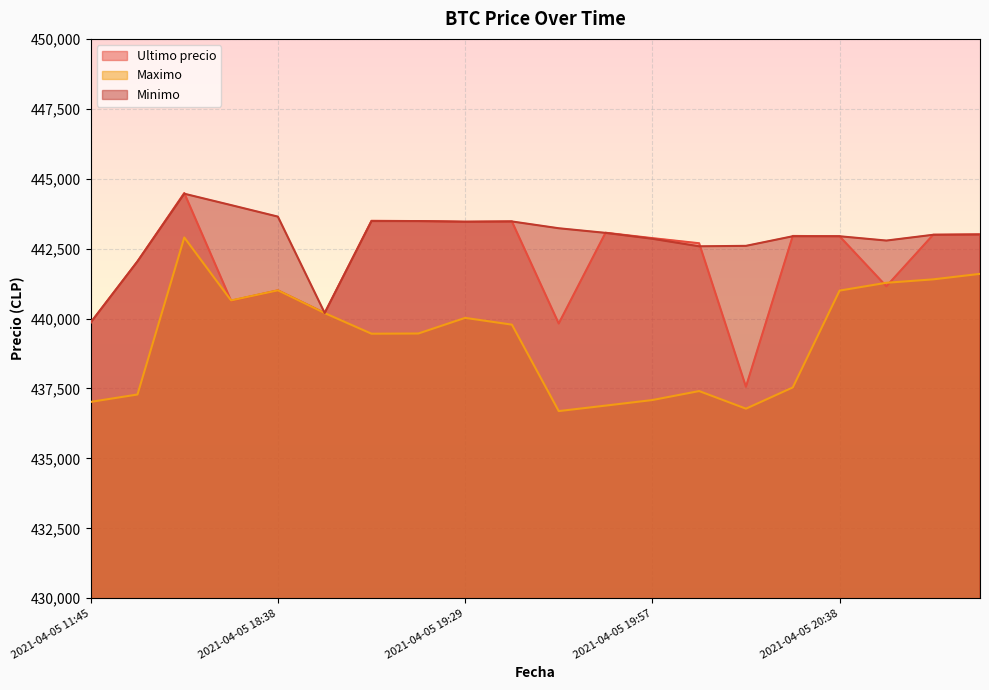

Reading left to right, transcribe all the data shown in this chart.

Ultimo precio: 2021-04-05 11:45=439856	2021-04-05 16:00=442042	2021-04-05 16:21=444489	2021-04-05 18:21=440637	2021-04-05 18:38=441009	2021-04-05 18:53=440200	2021-04-05 19:06=443496	2021-04-05 19:17=443485	2021-04-05 19:29=443462	2021-04-05 19:38=443472	2021-04-05 19:46=439823	2021-04-05 19:51=443069	2021-04-05 19:57=442876	2021-04-05 20:05=442693	2021-04-05 20:15=437562	2021-04-05 20:28=442954	2021-04-05 20:38=442943	2021-04-05 20:46=441154	2021-04-05 20:52=442996	2021-04-05 20:58=443007
Maximo: 2021-04-05 11:45=437021	2021-04-05 16:00=437285	2021-04-05 16:21=442900	2021-04-05 18:21=440648	2021-04-05 18:38=441009	2021-04-05 18:53=440196	2021-04-05 19:06=439459	2021-04-05 19:17=439466	2021-04-05 19:29=440025	2021-04-05 19:38=439783	2021-04-05 19:46=436692	2021-04-05 19:51=436888	2021-04-05 19:57=437087	2021-04-05 20:05=437408	2021-04-05 20:15=436779	2021-04-05 20:28=437538	2021-04-05 20:38=441000	2021-04-05 20:46=441280	2021-04-05 20:52=441402	2021-04-05 20:58=441599
Minimo: 2021-04-05 11:45=439856	2021-04-05 16:00=442042	2021-04-05 16:21=444464	2021-04-05 18:21=444057	2021-04-05 18:38=443645	2021-04-05 18:53=440200	2021-04-05 19:06=443485	2021-04-05 19:17=443485	2021-04-05 19:29=443462	2021-04-05 19:38=443472	2021-04-05 19:46=443229	2021-04-05 19:51=443064	2021-04-05 19:57=442853	2021-04-05 20:05=442584	2021-04-05 20:15=442600	2021-04-05 20:28=442943	2021-04-05 20:38=442943	2021-04-05 20:46=442789	2021-04-05 20:52=442996	2021-04-05 20:58=443007